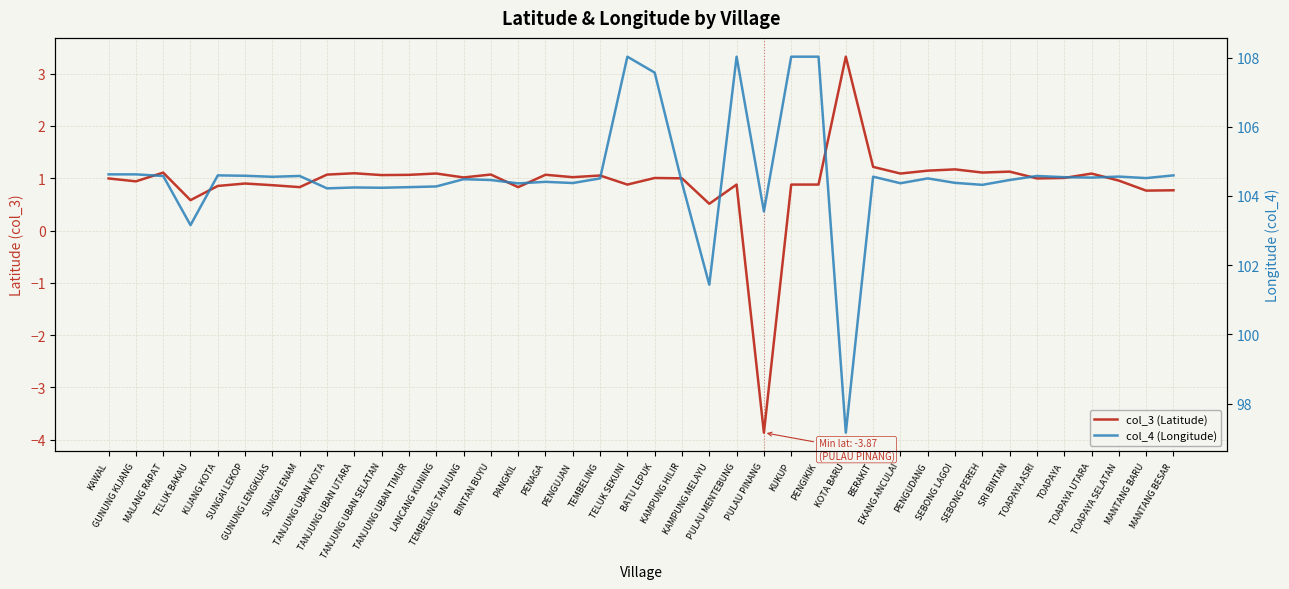

True or false: col_4 (Longitude) and col_3 (Latitude) cross at least once.

False